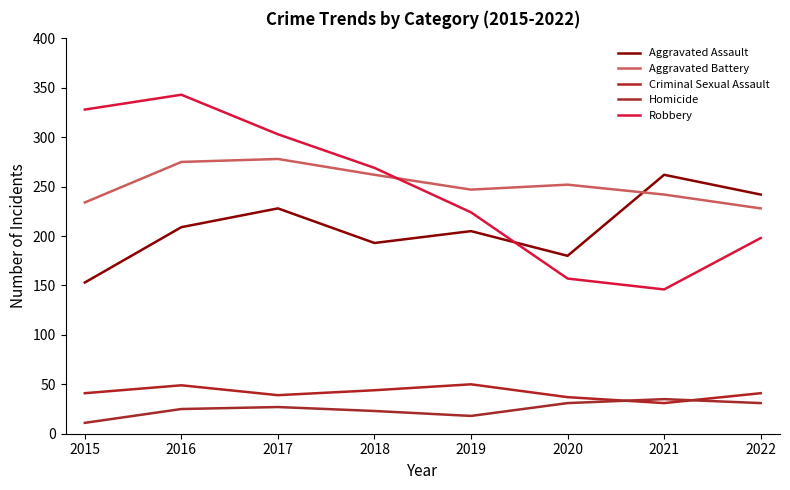

What is the difference between the maximum and minimum values in the Aggravated Battery series?

50